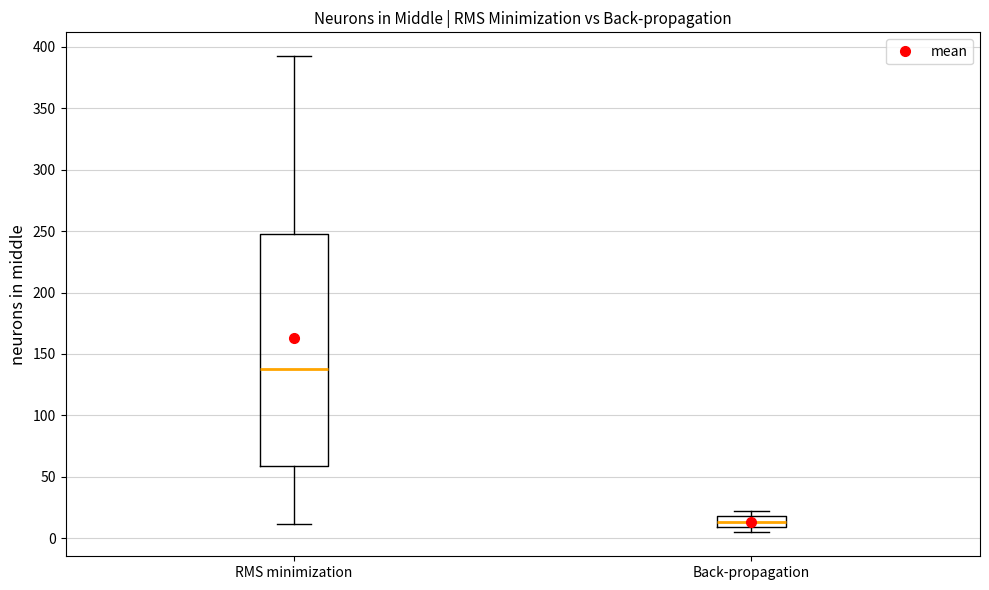

Reading left to right, read every box against the y-axis: the position of its median line, the range the box covers, and the ends of its whiskers. The values are not printed on the chart, so give them approximately, as read against the axis.

RMS minimization: median 140, box 60 to 250, whiskers 10 to 390
Back-propagation: median 15, box 10 to 20, whiskers 5 to 20 (just above the box's upper edge)